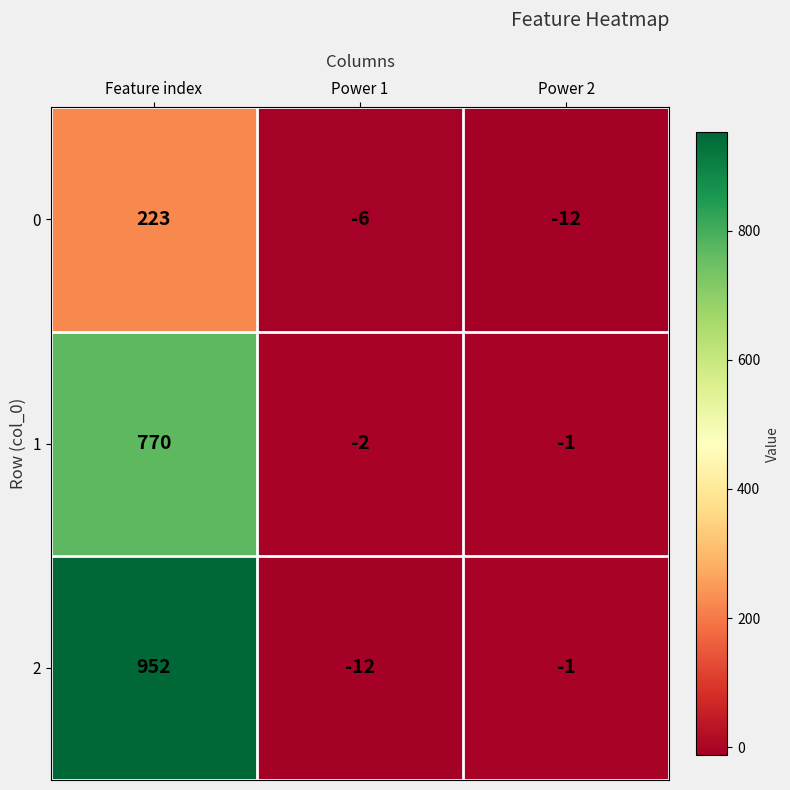

Reading left to right, extract all data points from this chart.

0: Feature index=223	Power 1=-6	Power 2=-12
1: Feature index=770	Power 1=-2	Power 2=-1
2: Feature index=952	Power 1=-12	Power 2=-1